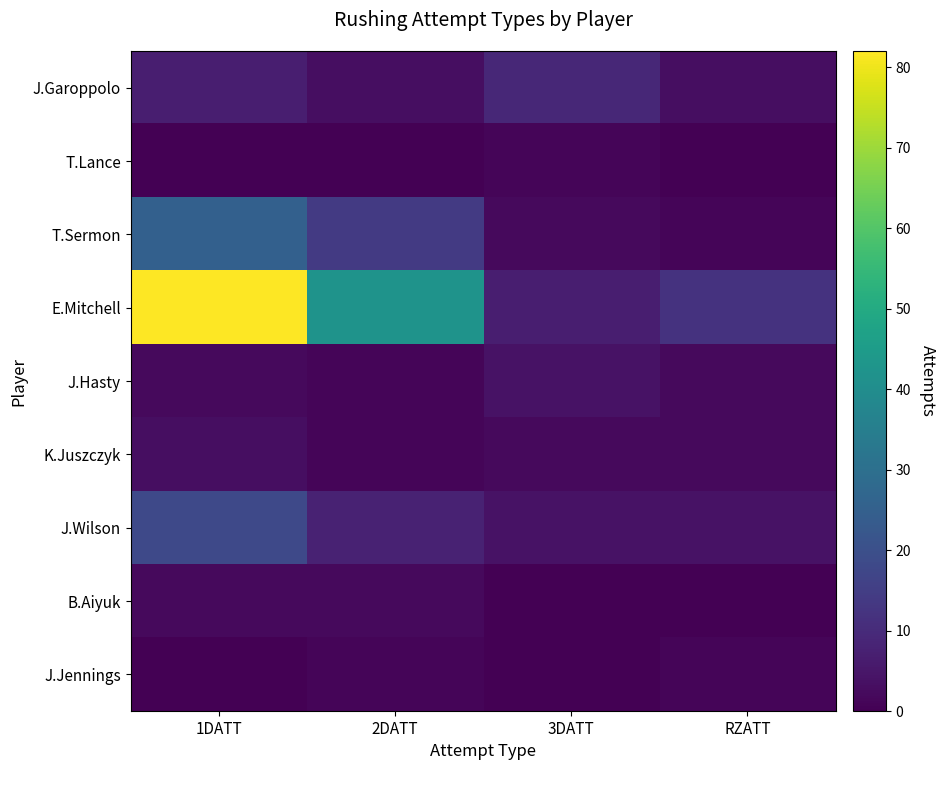

Reading left to right, extract all data points from this chart.

J.Garoppolo: 1DATT=7	2DATT=3	3DATT=9	RZATT=3
T.Lance: 1DATT=0	2DATT=0	3DATT=1	RZATT=0
T.Sermon: 1DATT=25	2DATT=14	3DATT=2	RZATT=1
E.Mitchell: 1DATT=82	2DATT=42	3DATT=7	RZATT=12
J.Hasty: 1DATT=2	2DATT=1	3DATT=4	RZATT=2
K.Juszczyk: 1DATT=3	2DATT=1	3DATT=2	RZATT=2
J.Wilson: 1DATT=18	2DATT=8	3DATT=4	RZATT=4
B.Aiyuk: 1DATT=2	2DATT=2	3DATT=0	RZATT=0
J.Jennings: 1DATT=0	2DATT=1	3DATT=0	RZATT=1